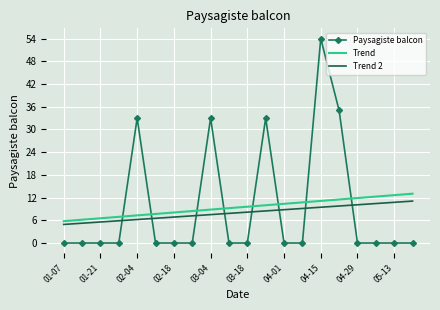

True or false: Trend 2 and Trend intersect in this chart.

False